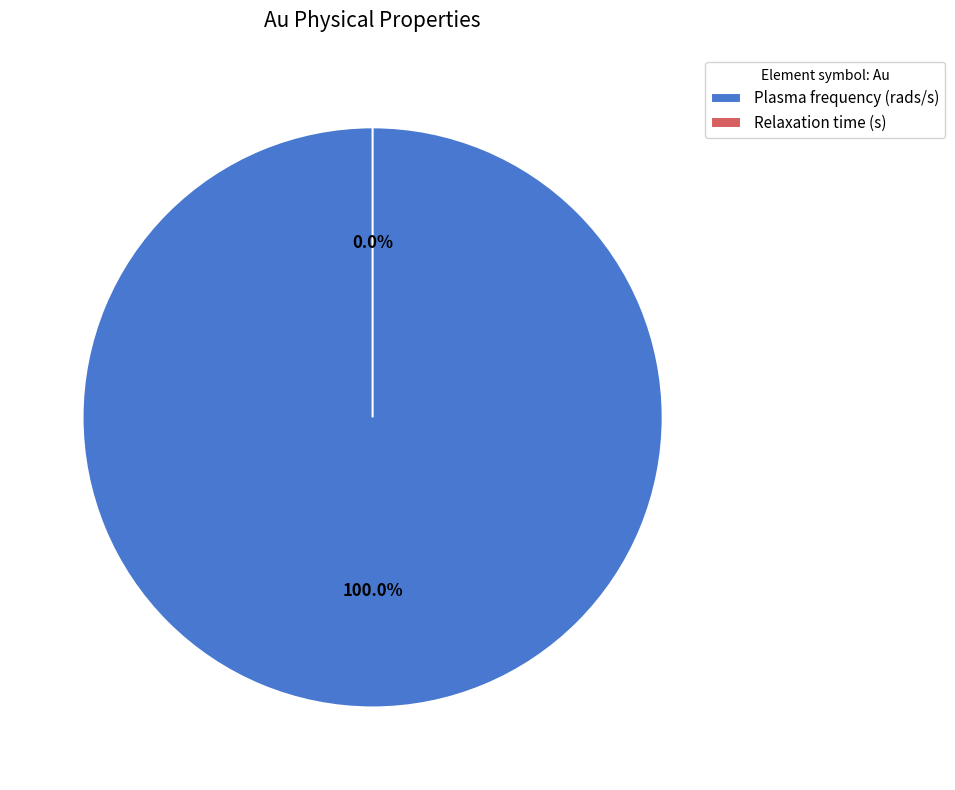

True or false: Relaxation time (s) accounts for 0% of the total.

True